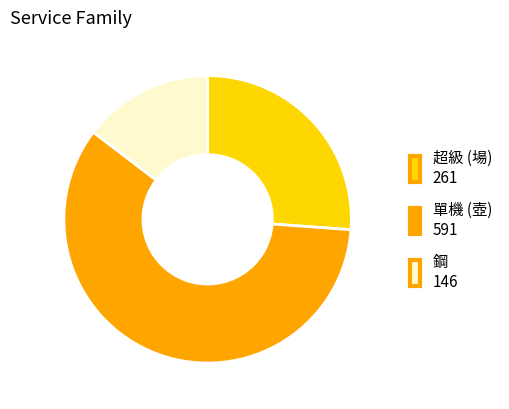

Combined, do 單機 (壺) and 超級 (場) account for over 50%?

Yes